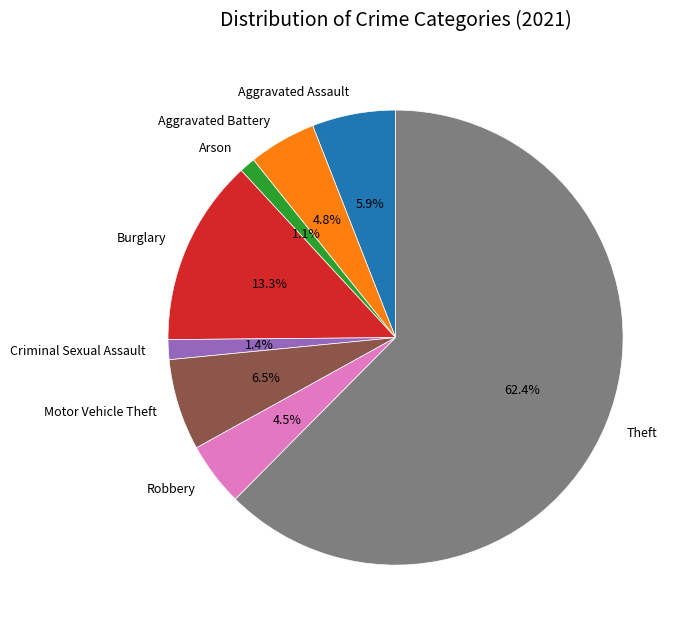

Which has a higher value, Burglary or Aggravated Battery?

Burglary